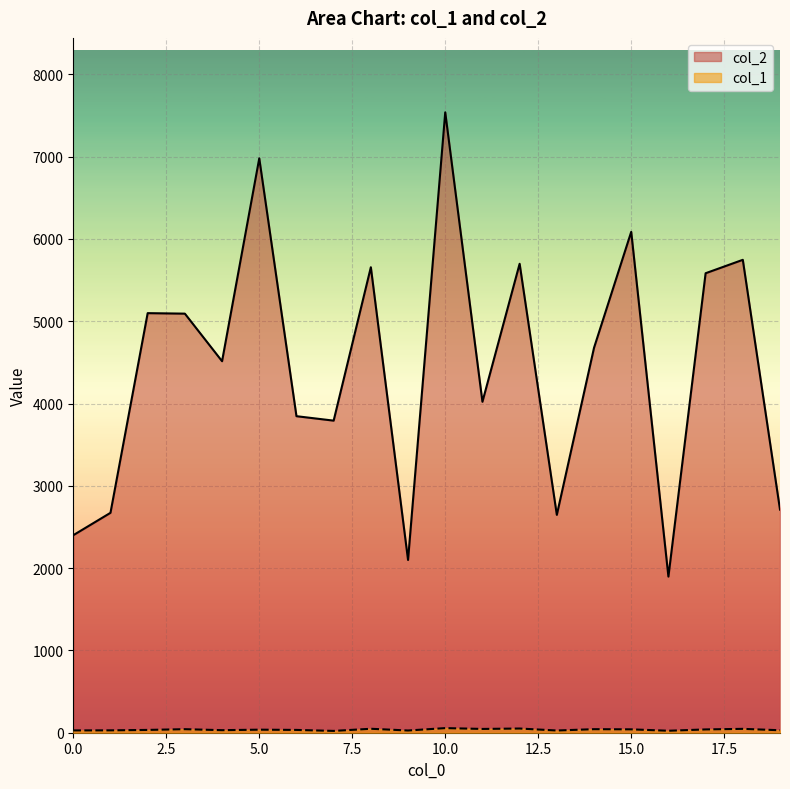

What value does the col_1 series have at 2, to the nearest 5?

35